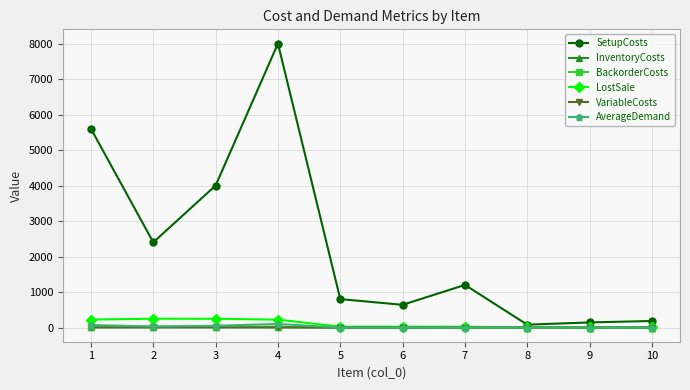

Which series has the largest total across all categories?

SetupCosts